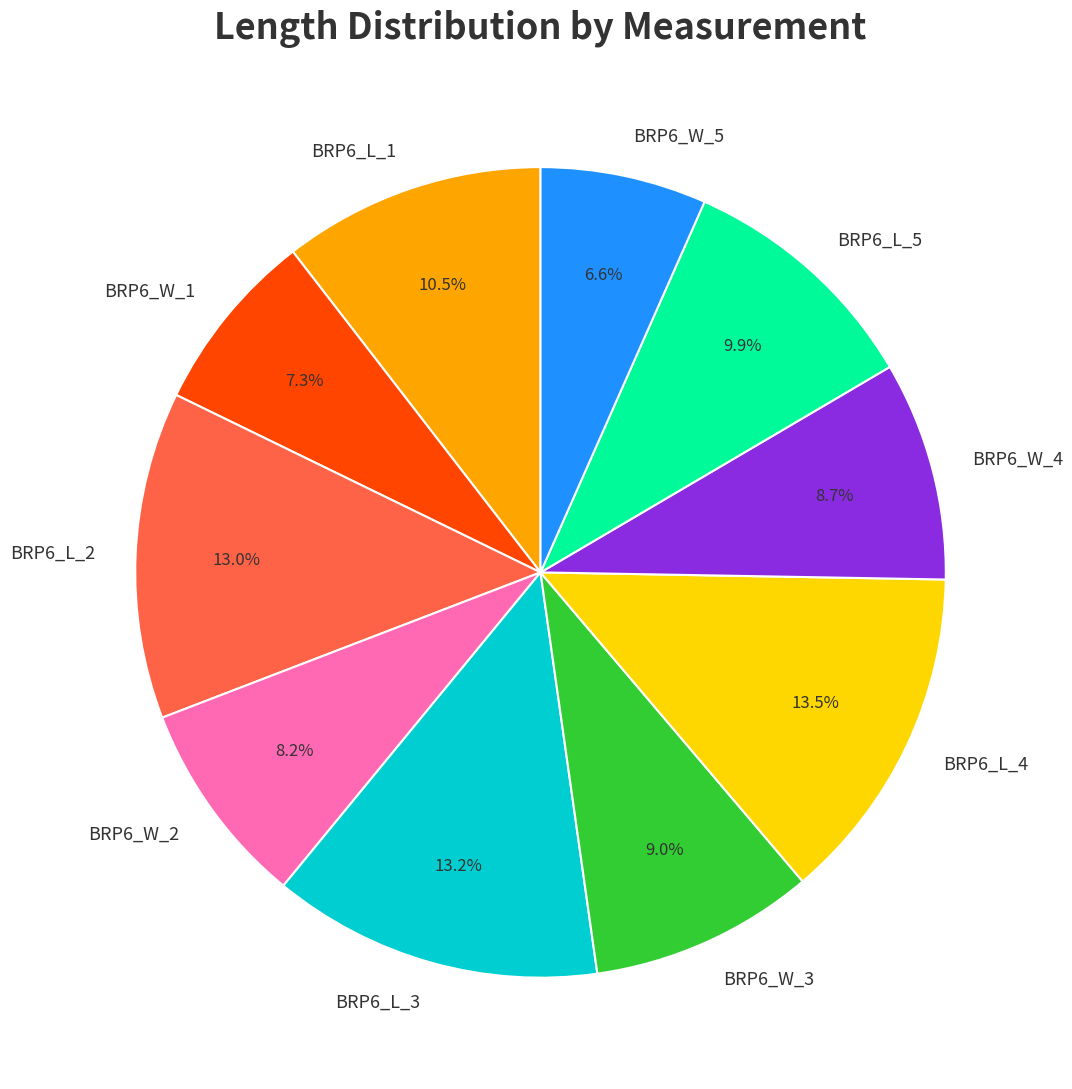

How many slices are in this pie chart?

10